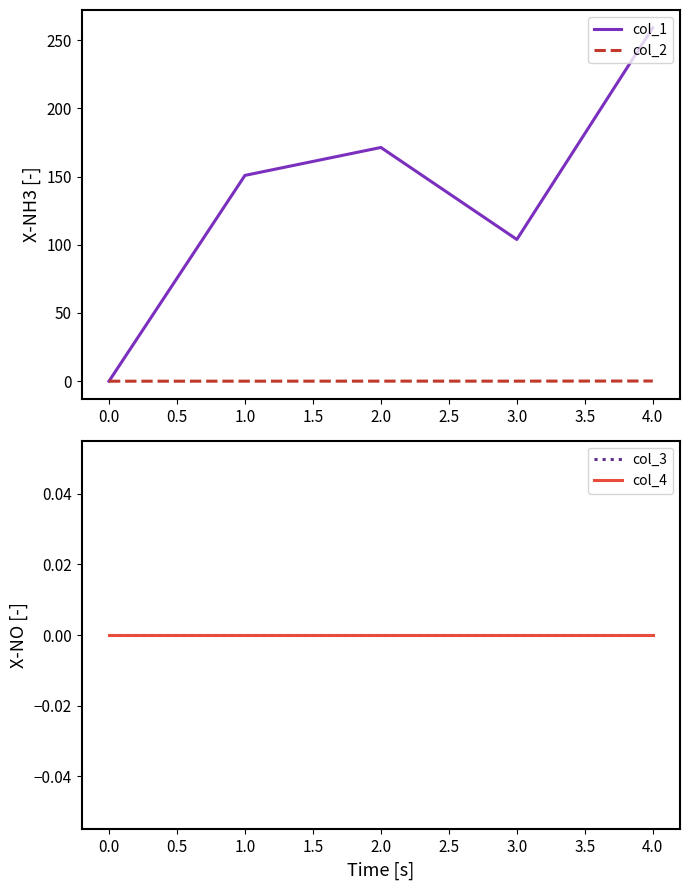

What is the difference between the maximum and minimum values in the col_2 series?

0.1